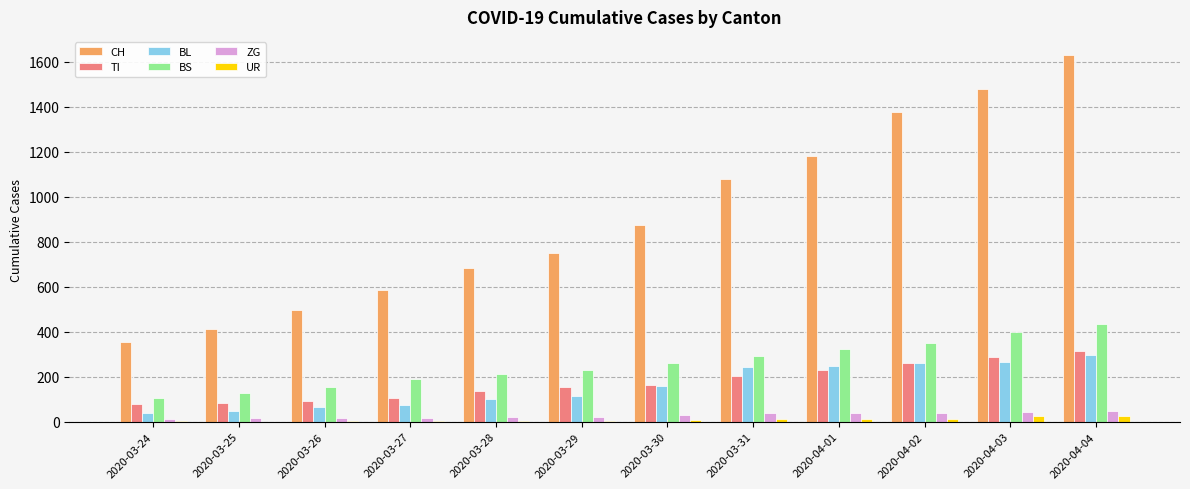

Is the value of BS at 2020-03-26 greater than the value of TI at 2020-04-01?

No